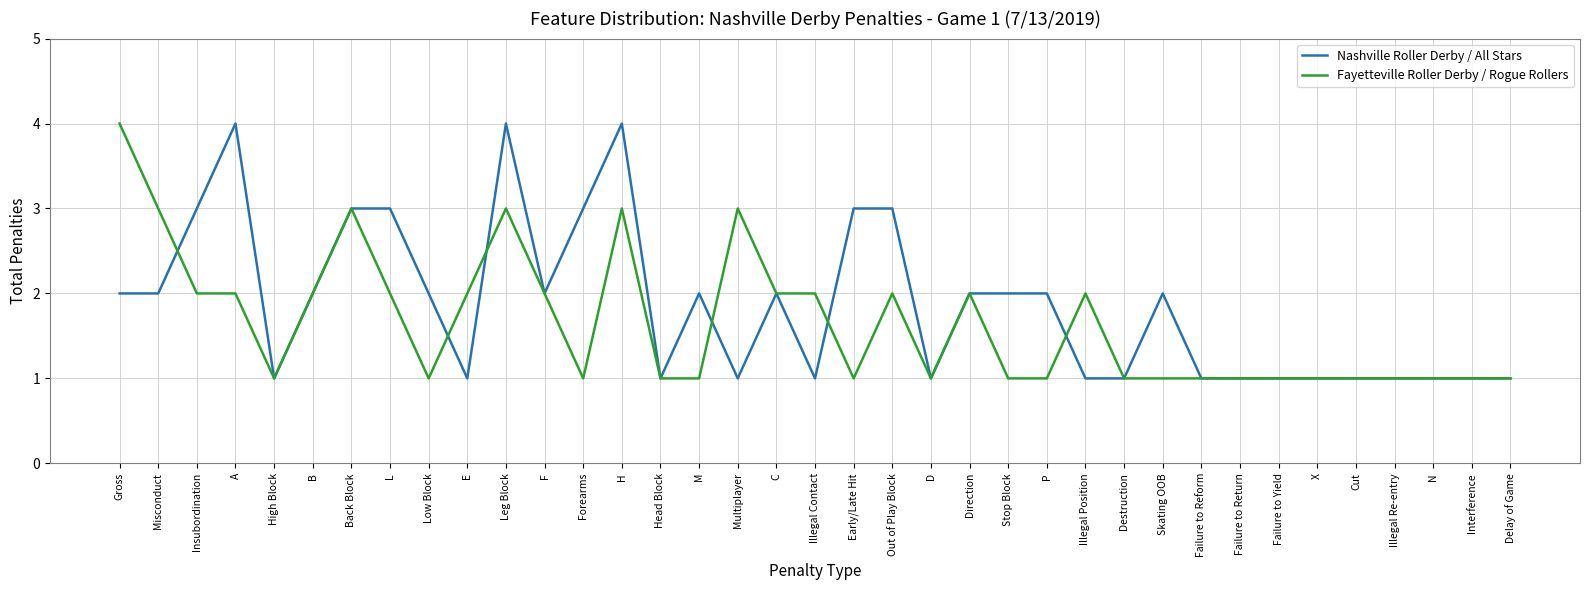

Rank the series by their average value, from lowest to highest.

Fayetteville Roller Derby / Rogue Rollers, Nashville Roller Derby / All Stars